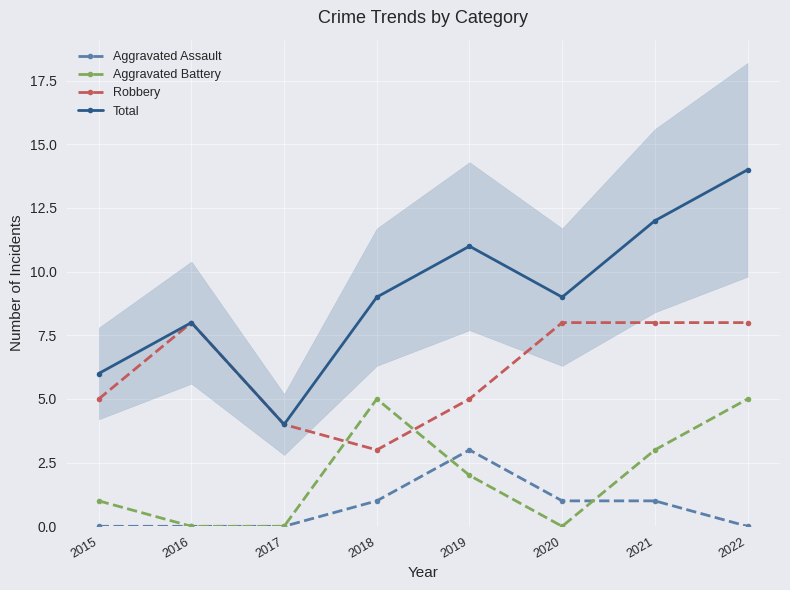

True or false: Total and Aggravated Battery intersect in this chart.

False